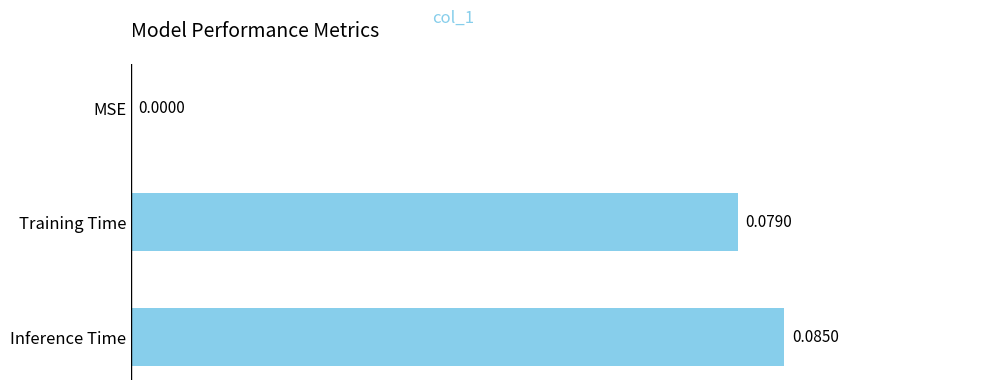

At which label is the value closest to 0?

MSE